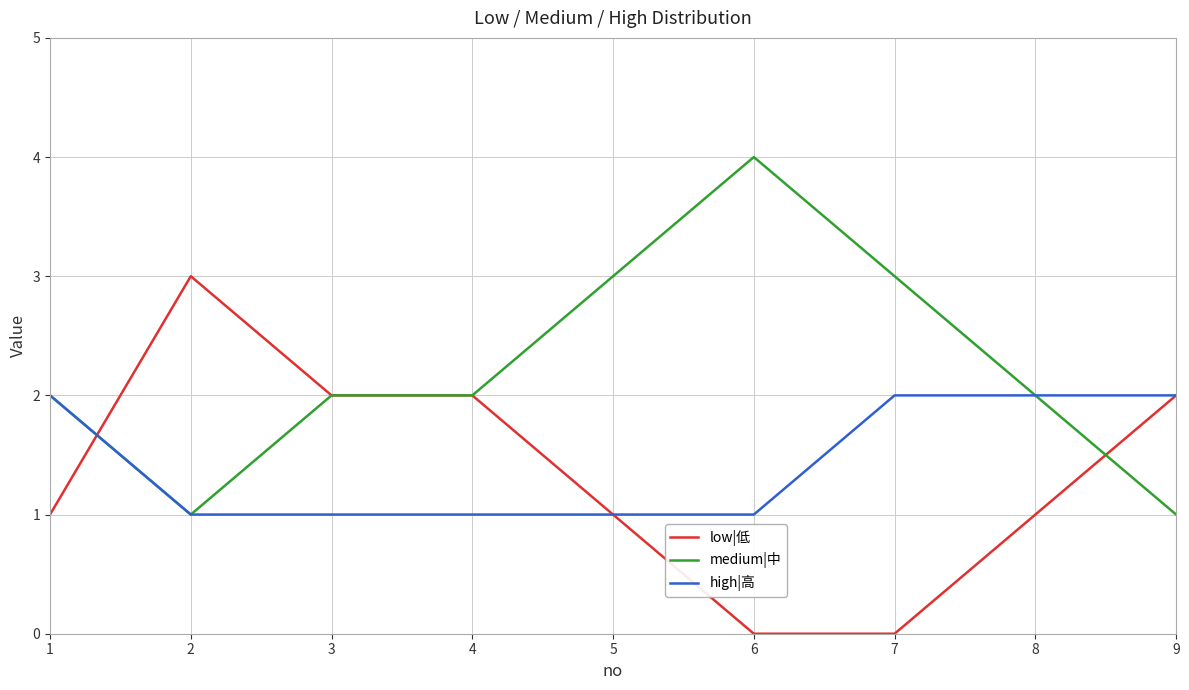

What is the total value across all series at 3?

5